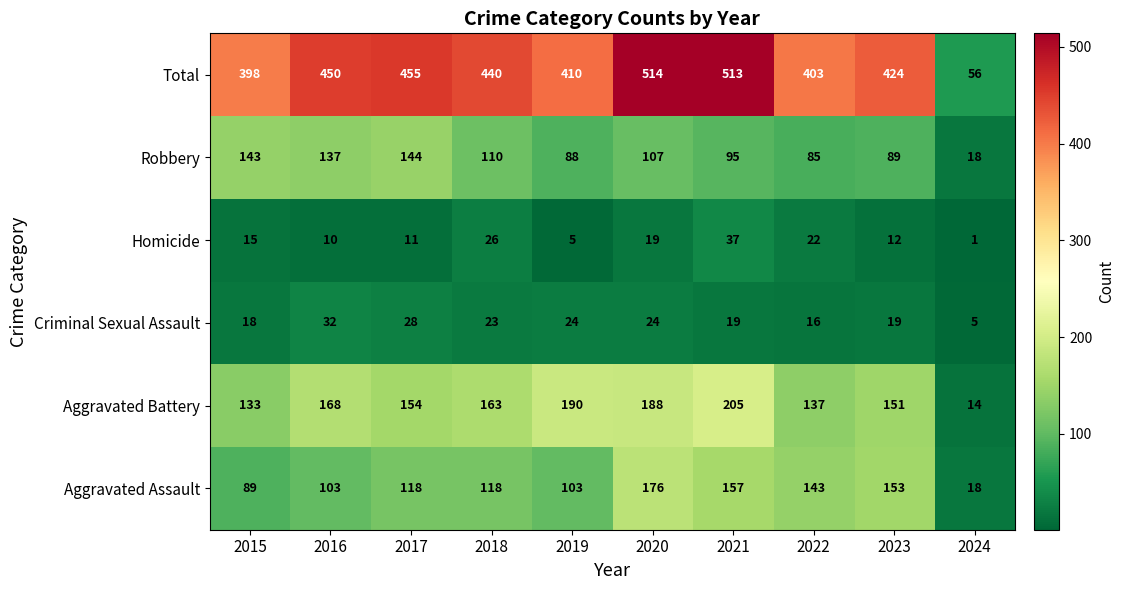

At which label is Total closest to 285?

2015